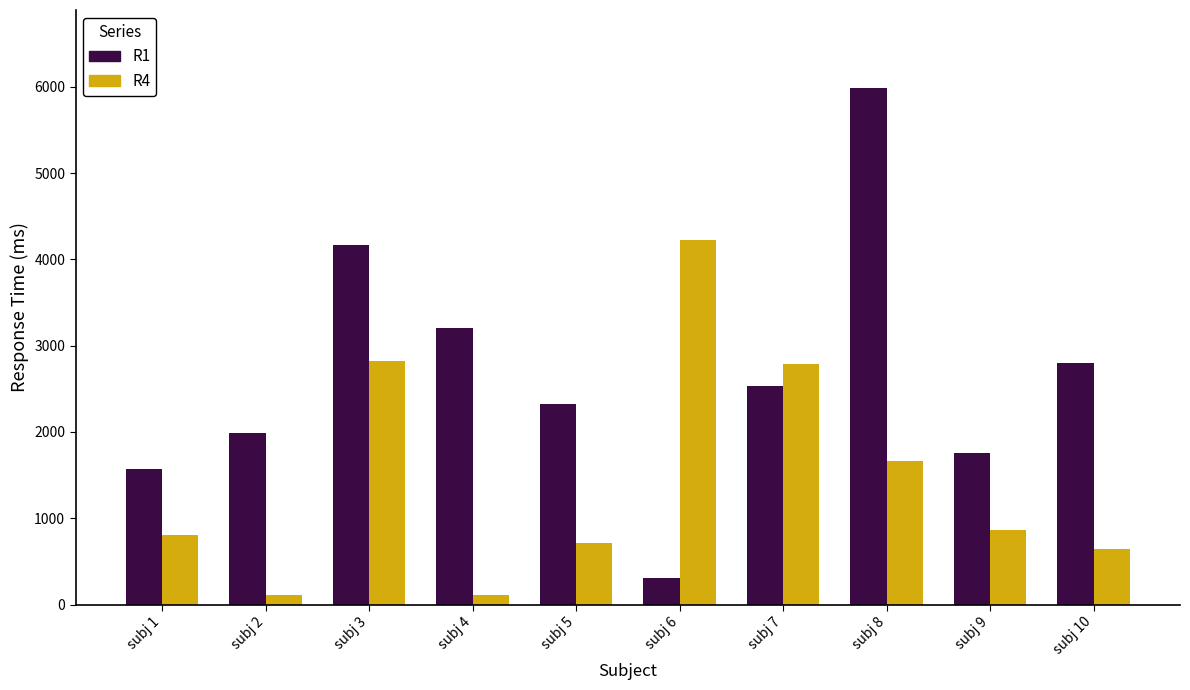

What is the difference between the maximum and minimum values in the R1 series?

5681